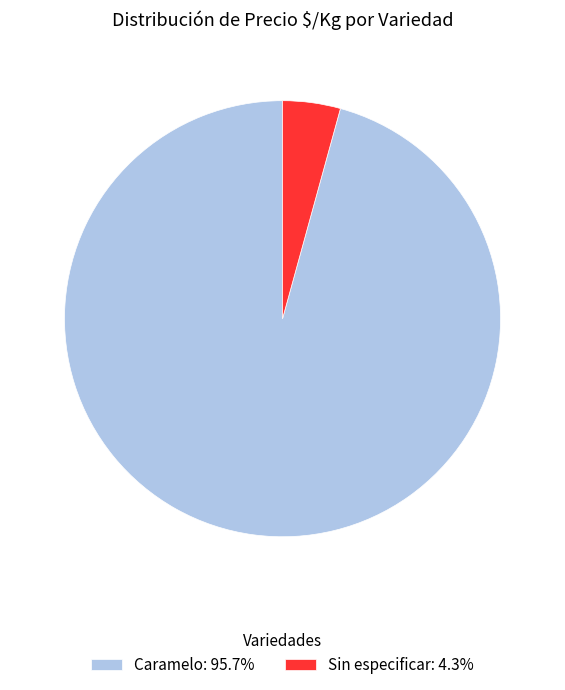

How many segments does this pie chart have?

2